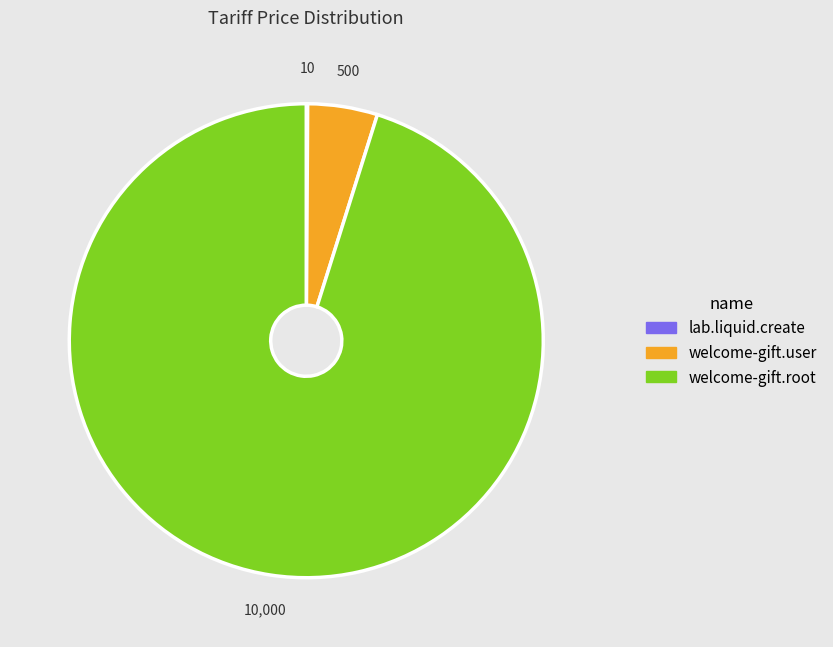

Is welcome-gift.root the majority of the pie?

Yes